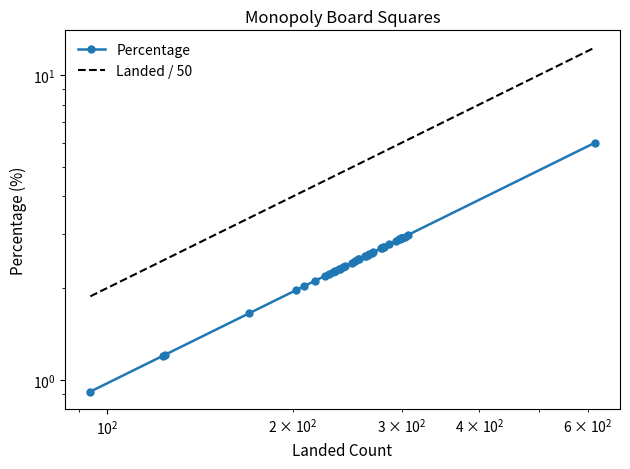

Does the chart have visible grid lines?

No